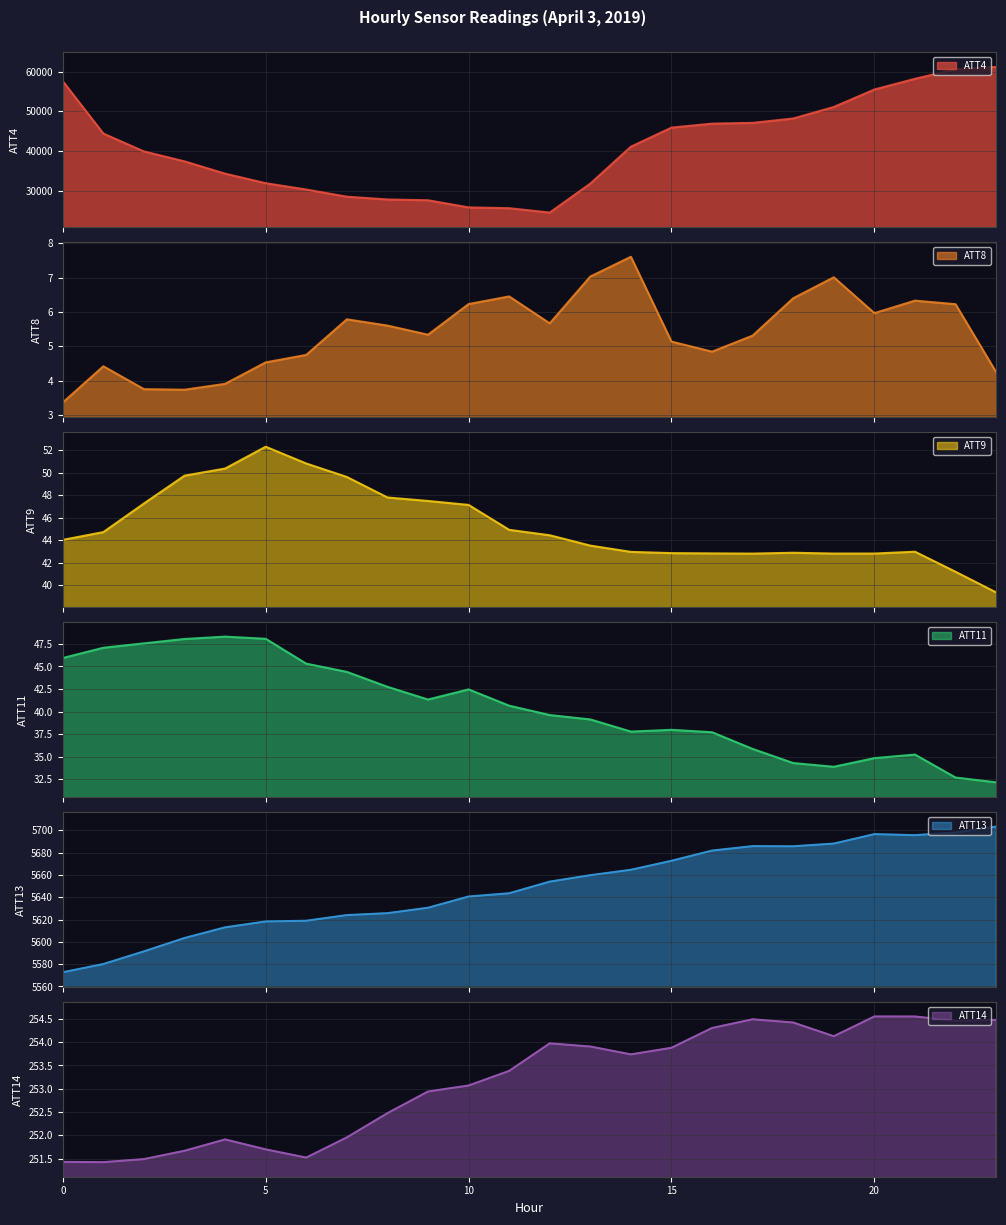

At how many categories does at least one series exceed 37052?

14